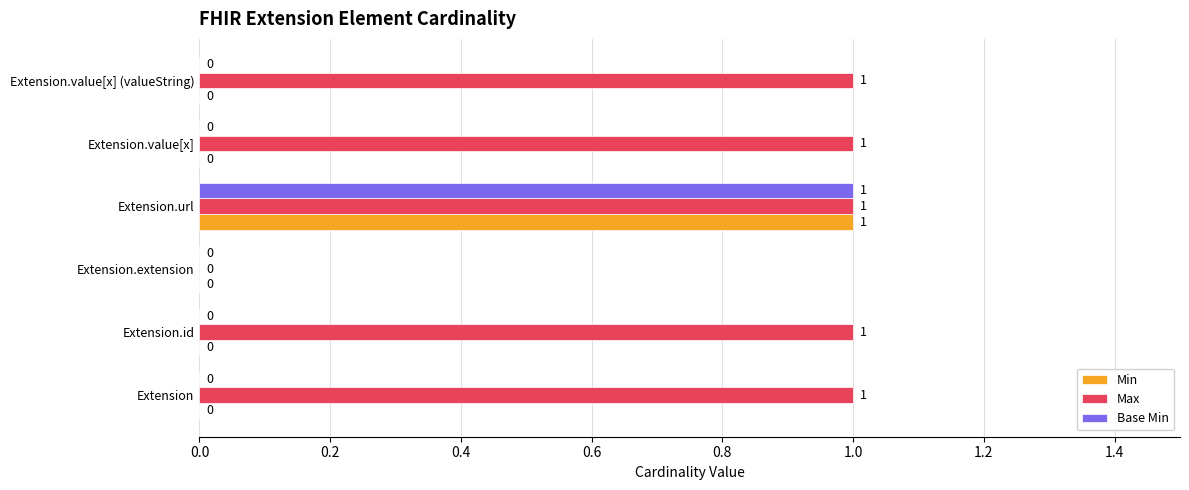

Which series changed the most between Extension.id and Extension.extension?

Max